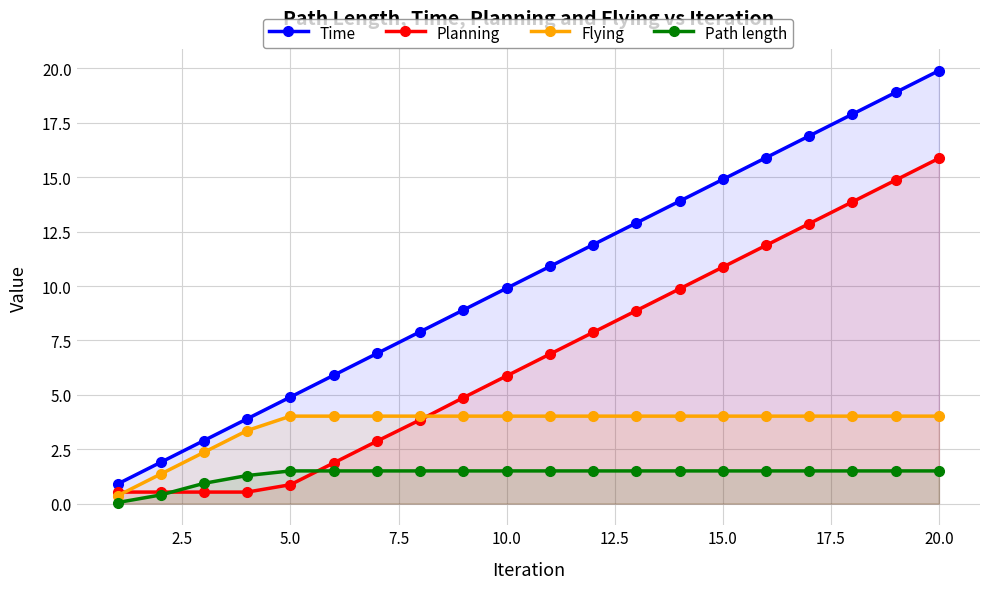

True or false: Path length has a value of 0.8 at 20.0.

False